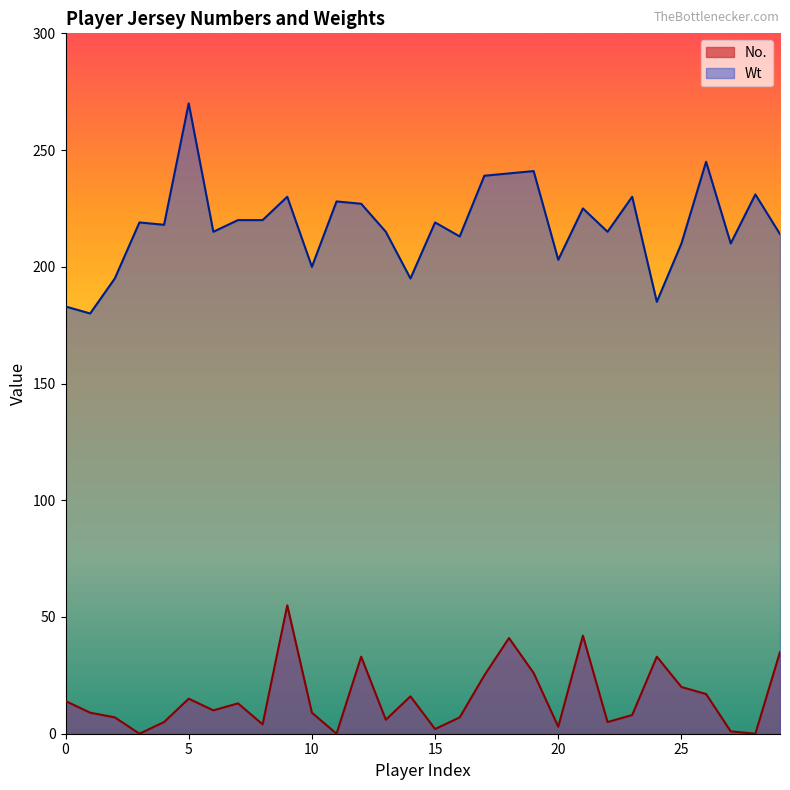

What is the difference between the highest and lowest values at 23?

222